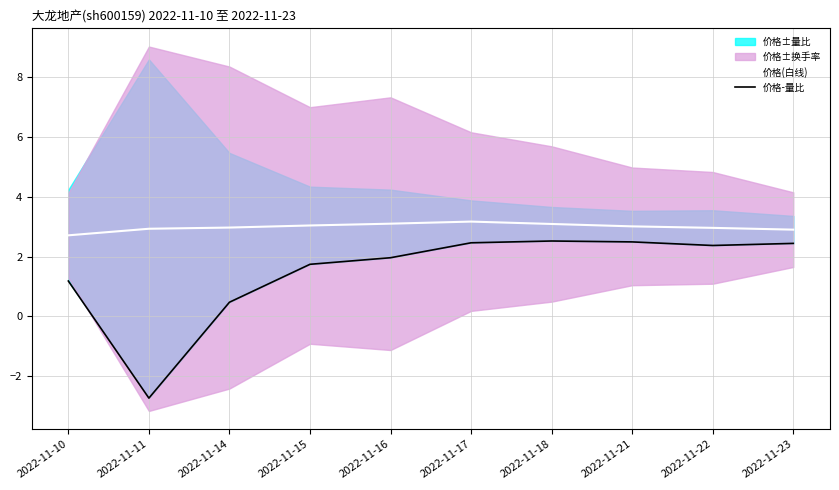

At how many categories does at least one series exceed 2?

10